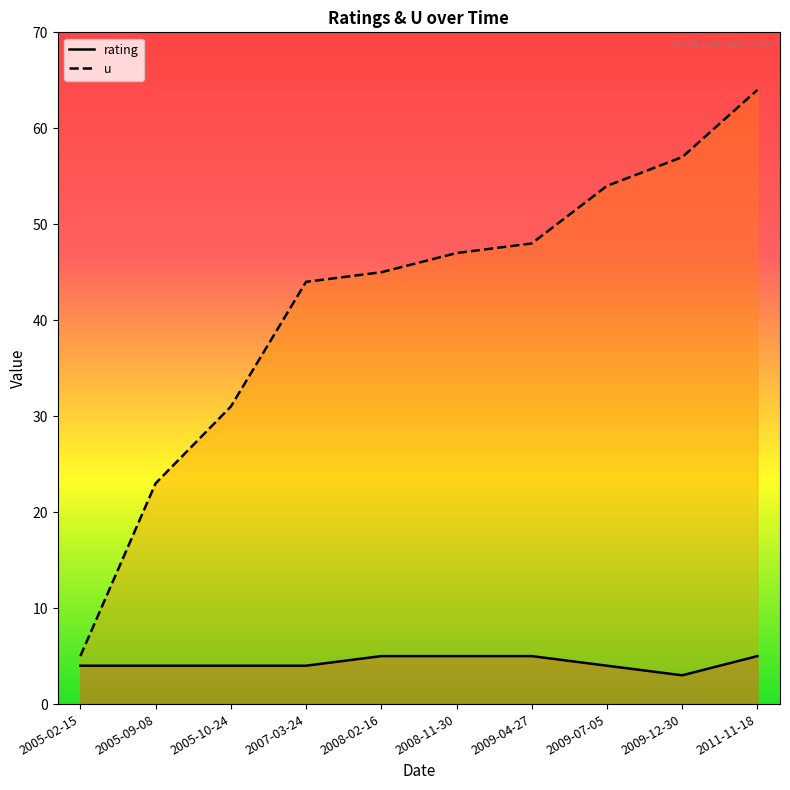

Is it true that rating equals 4 at 2005-09-08?

True